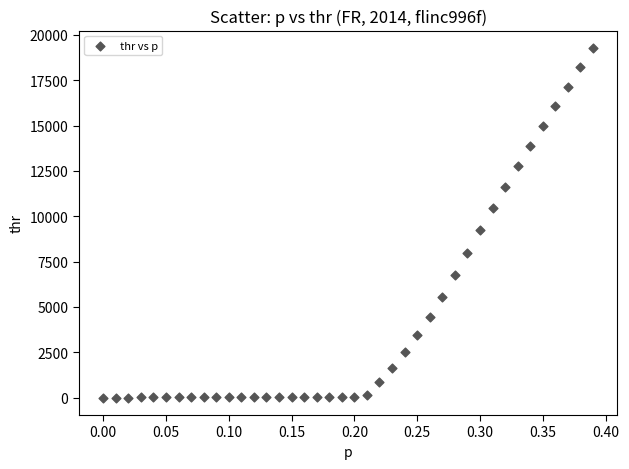

What is the range of Y values (max minus min)?

19276.2